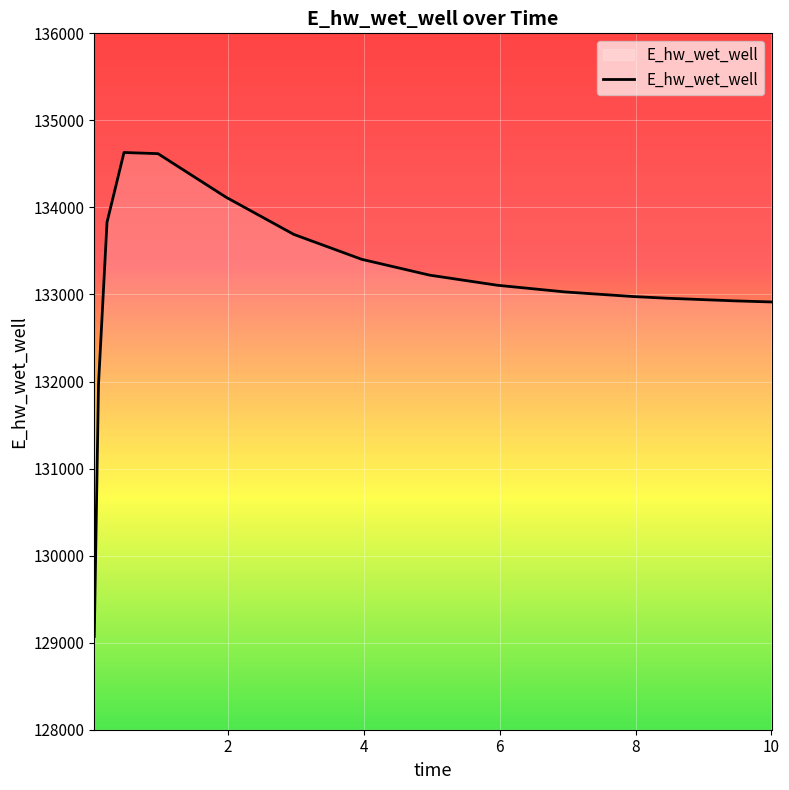

How many lines are shown in the chart?

1